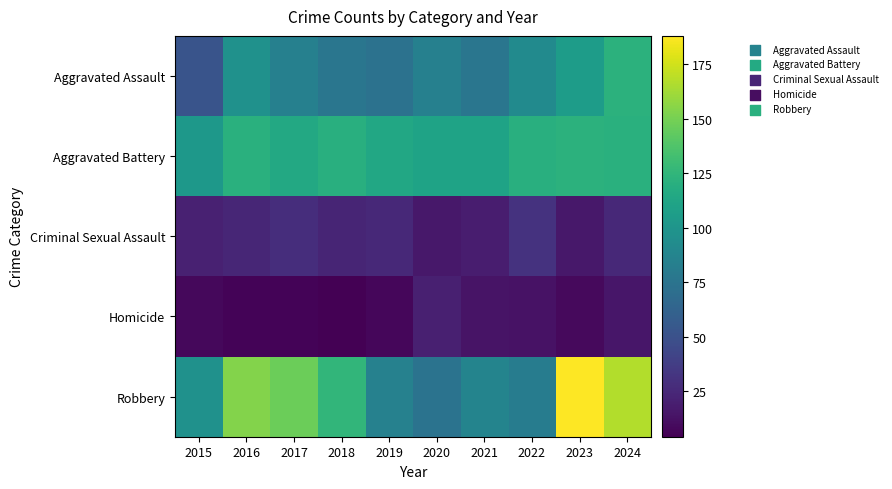

Which series has the largest range (max minus min)?

Robbery